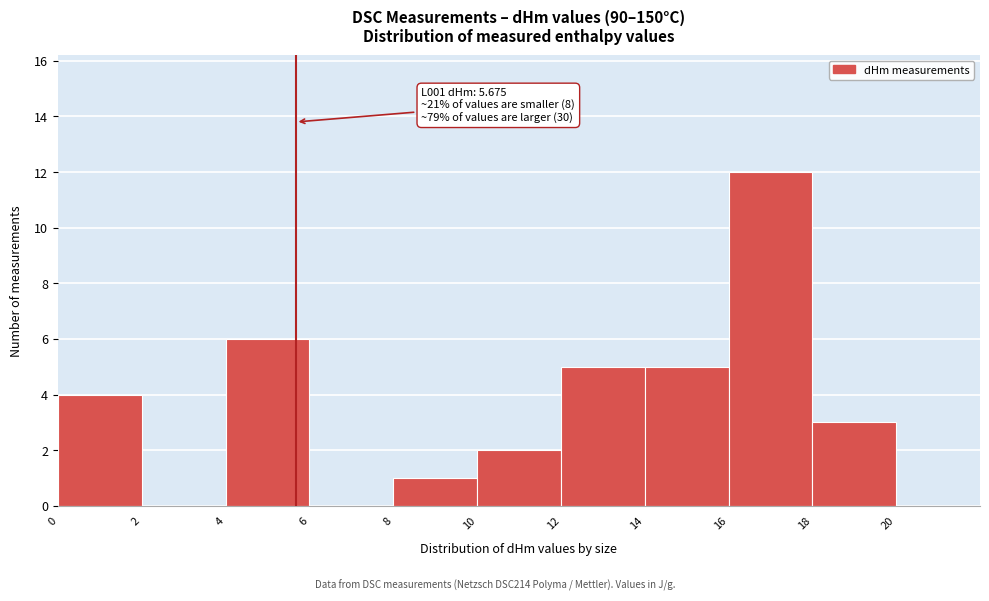

Which range on the x-axis has the tallest bar?

16 to 18